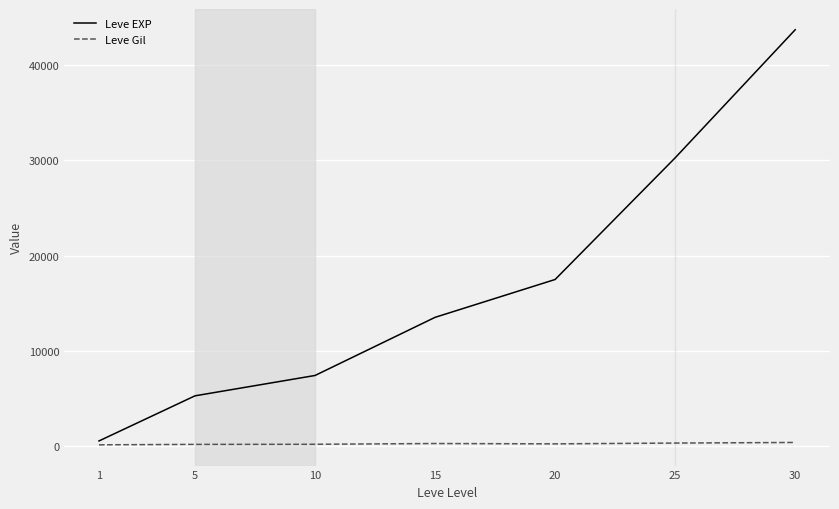

How many values in the Leve Gil series are below 214?

3